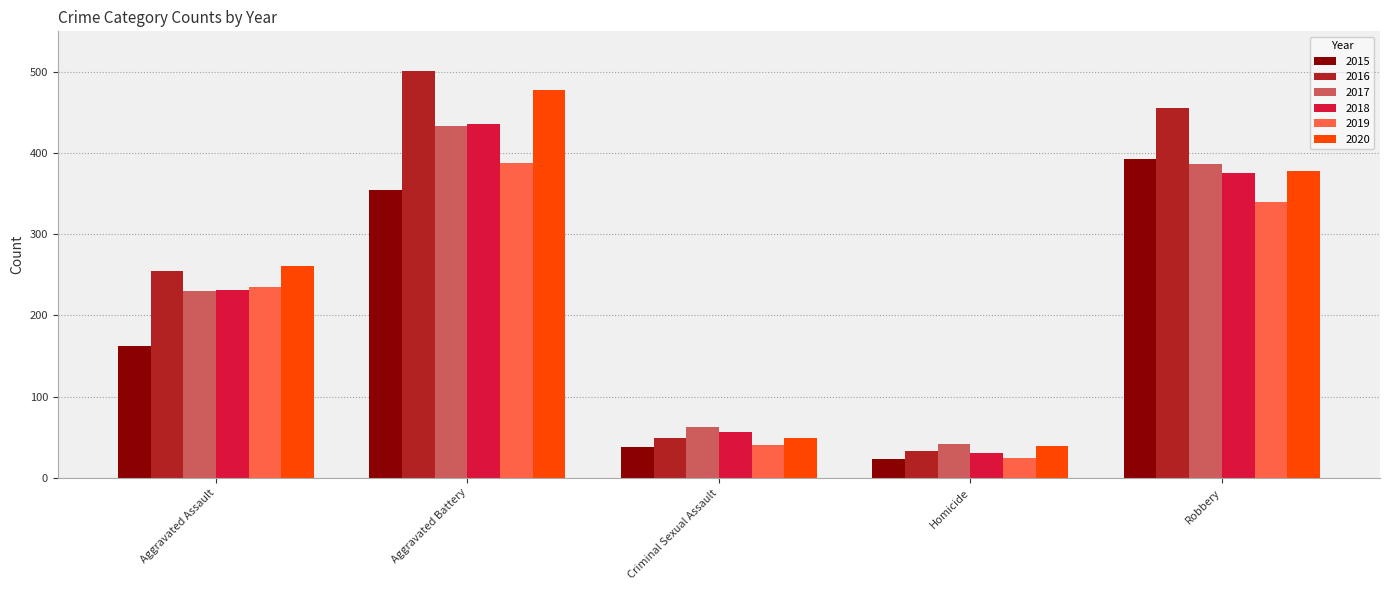

Does the chart contain stacked bars?

No